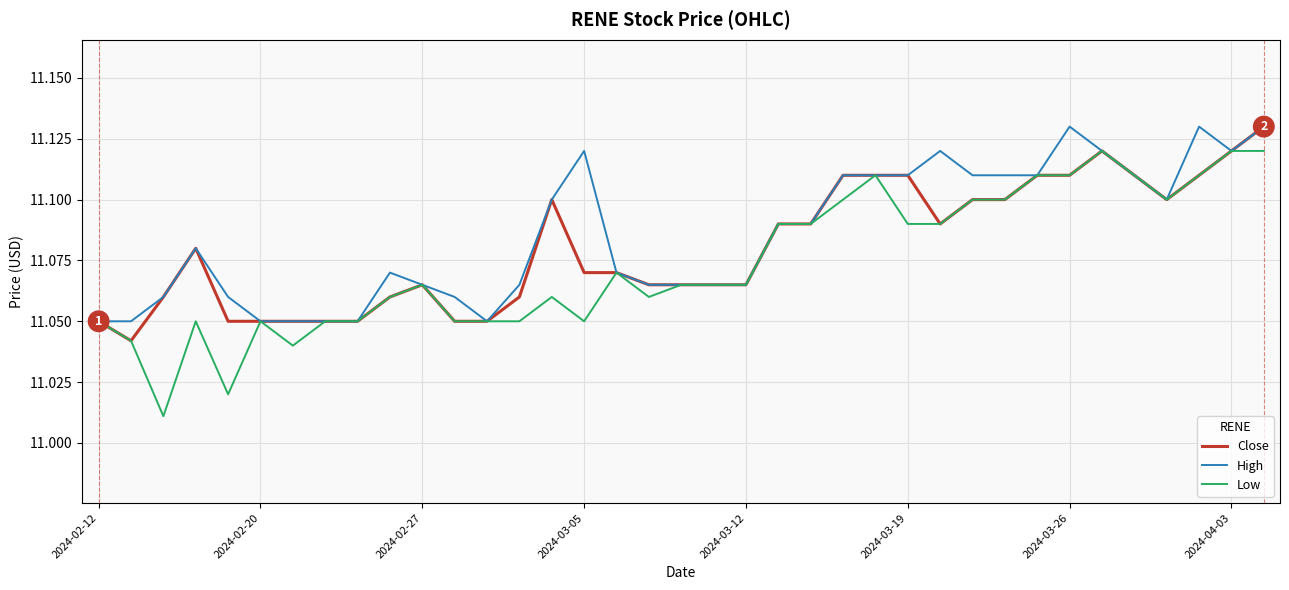

Which series has the widest spread of values?

Low